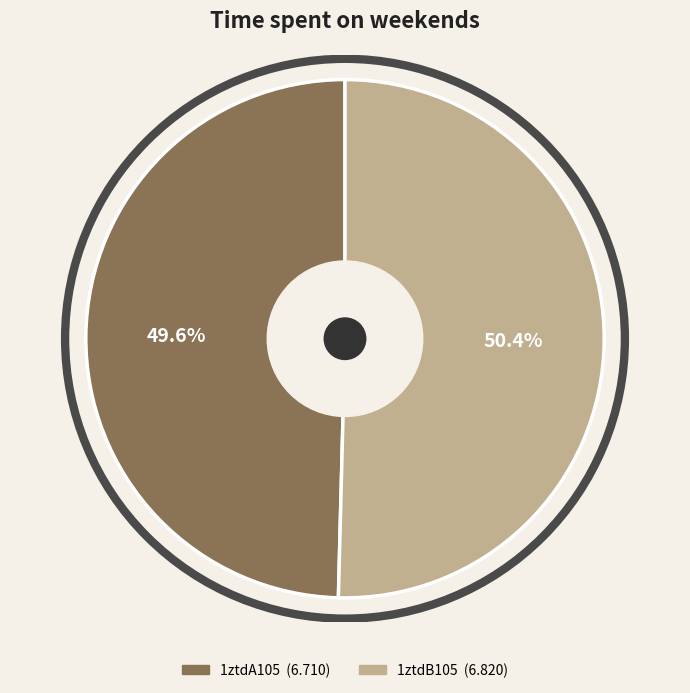

How many slices are in this pie chart?

2